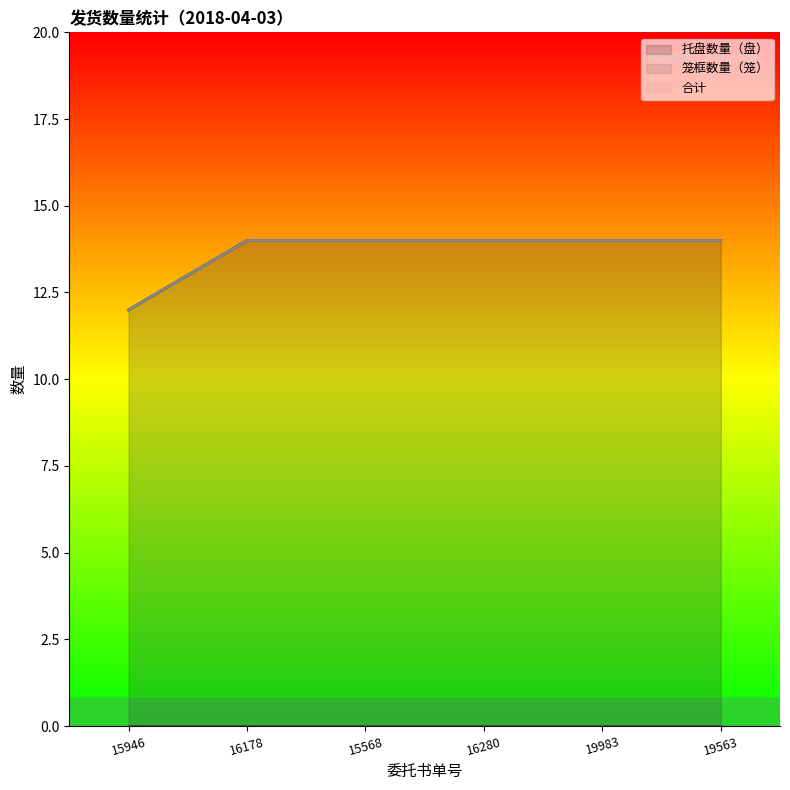

Between 16178 and 16280, which series saw the biggest shift?

托盘数量（盘）